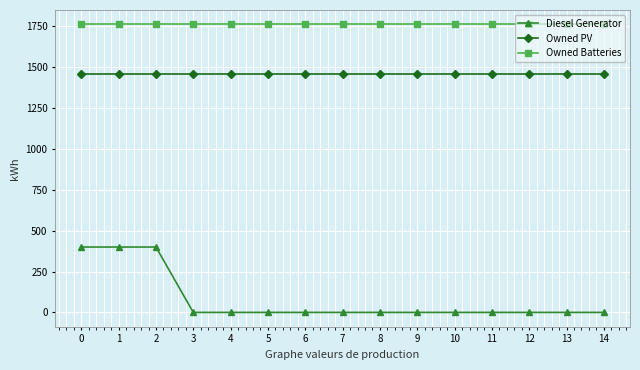

Is it true that Owned Batteries equals 1762 at 5?

True